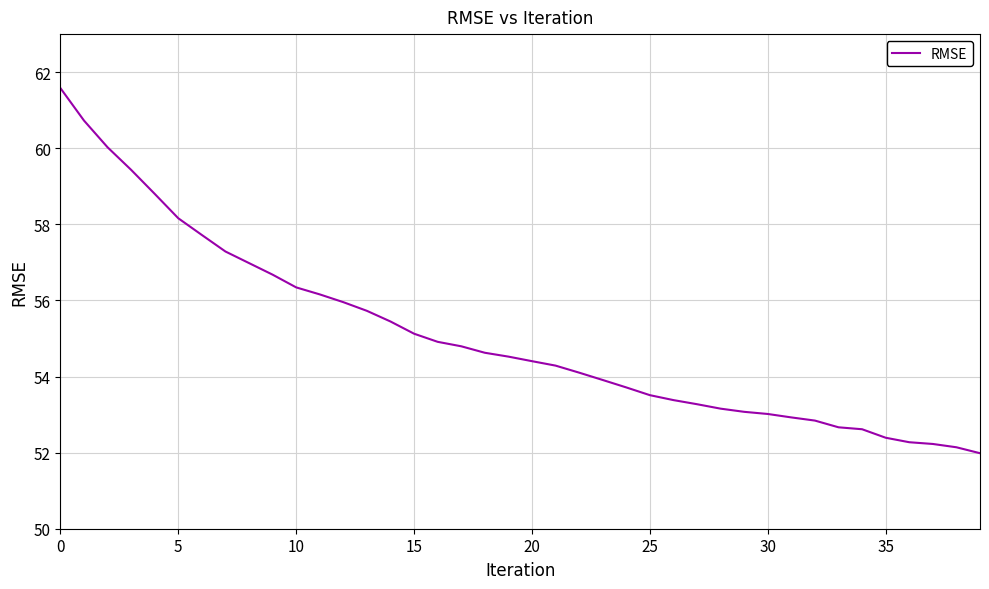

What is the difference between the maximum and minimum values?

9.6